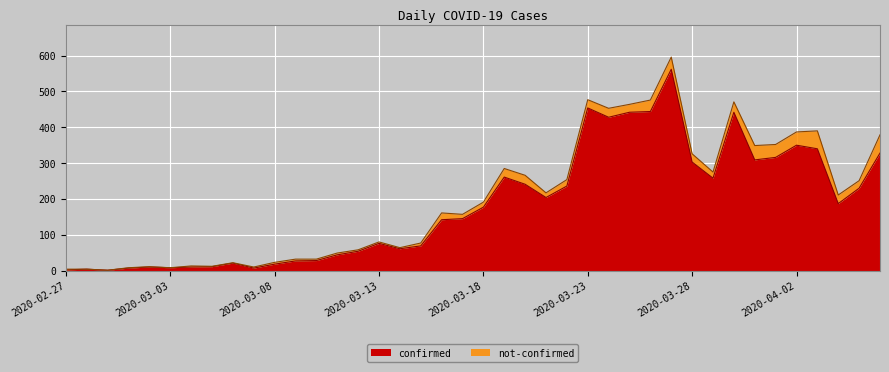

Where is the data nearest to the value 281?

2020-03-19